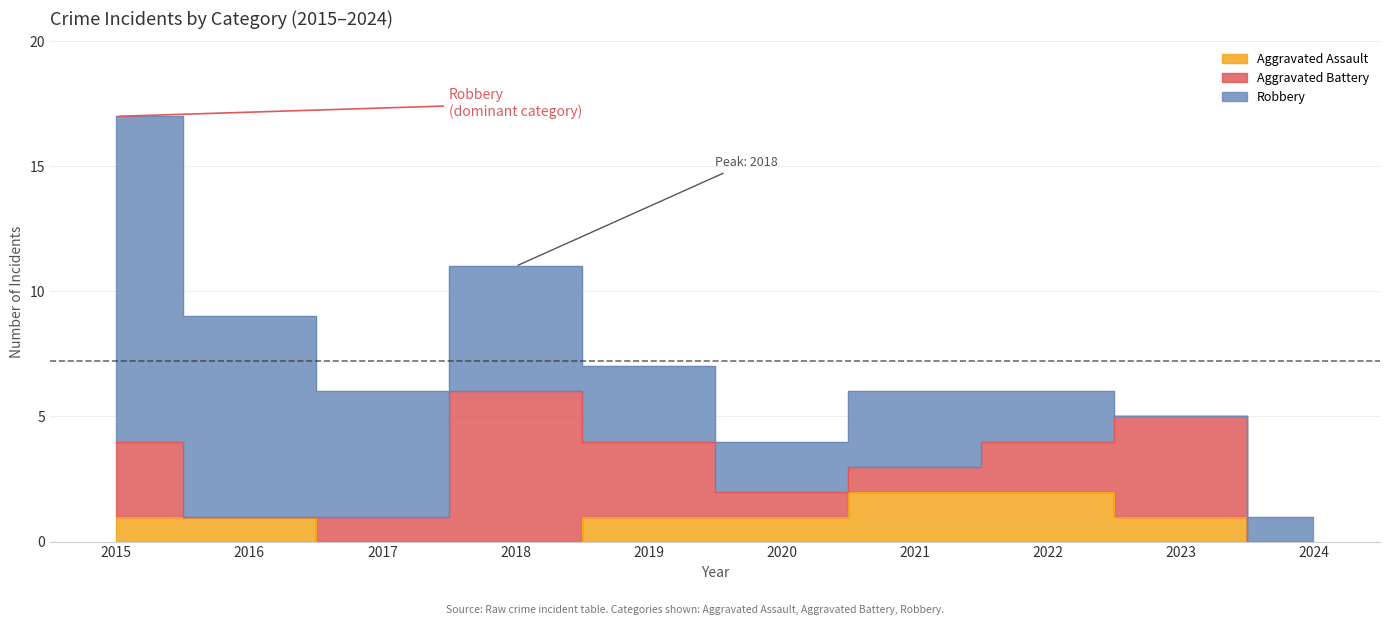

True or false: Aggravated Battery has a value of 10 at 2018.

False